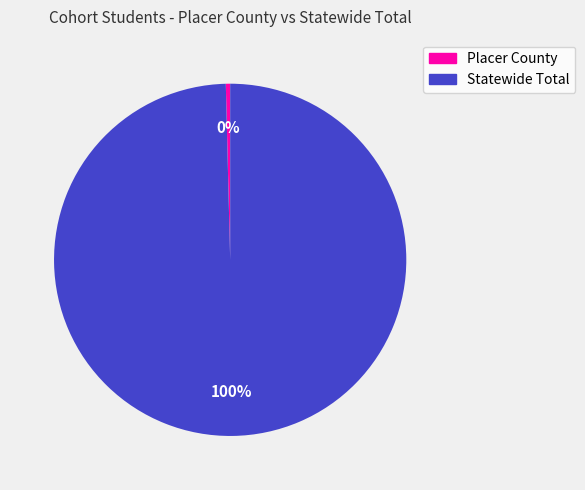

Which category accounts for the majority?

Statewide Total